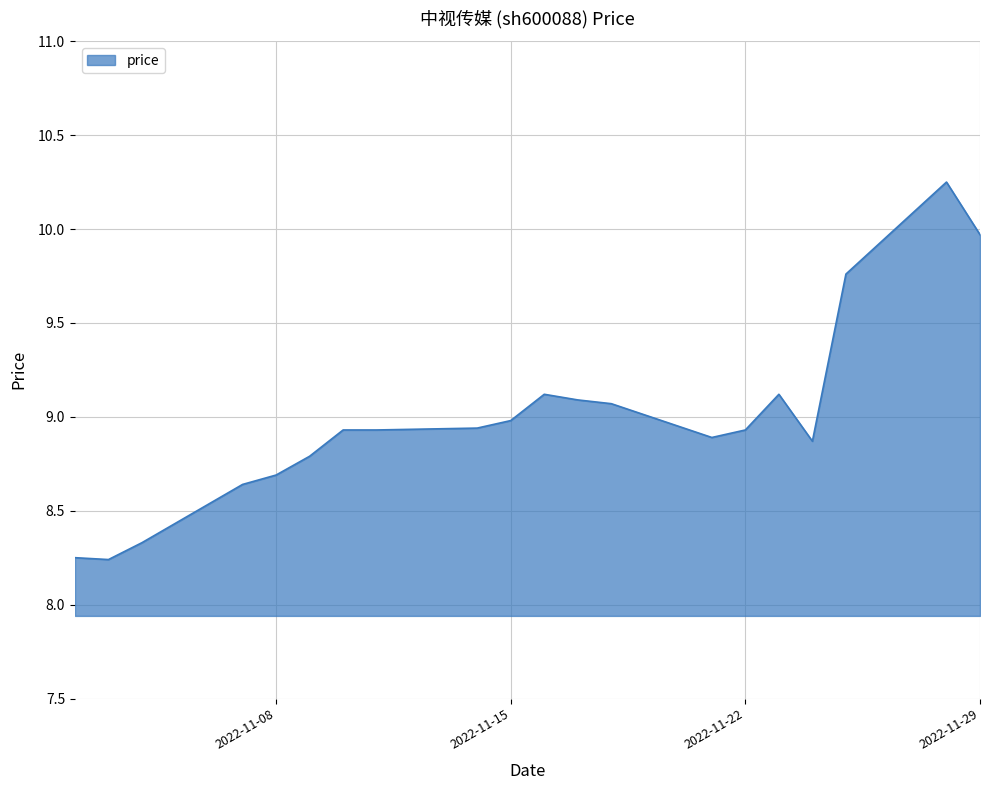

True or false: there are more than 1 points higher than both neighbors.

True